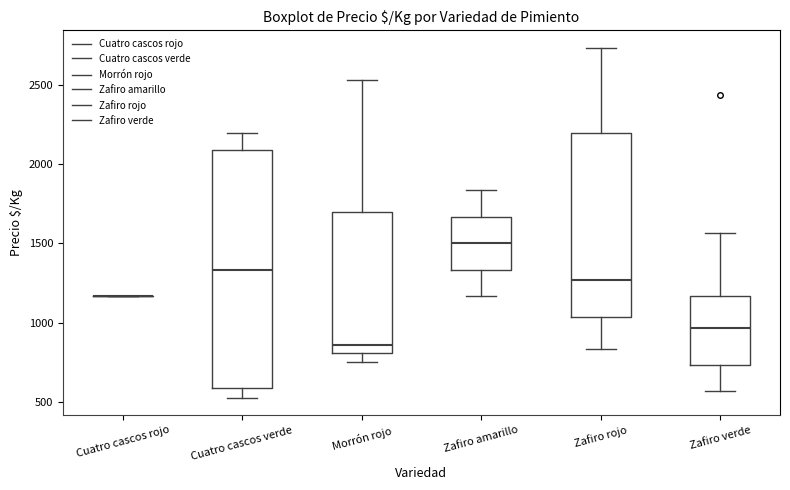

Reading left to right, read every box against the y-axis: the position of its median line, the range the box covers, and the ends of its whiskers. The values are not printed on the chart, so give them approximately, as read against the axis.

Cuatro cascos rojo: box collapsed to a line at 1150, whiskers 1150 to 1150
Cuatro cascos verde: median 1350, box 600 to 2100, whiskers 550 to 2200
Morrón rojo: median 850, box 800 to 1700, whiskers 750 to 2550
Zafiro amarillo: median 1500, box 1350 to 1650, whiskers 1150 to 1850
Zafiro rojo: median 1250, box 1050 to 2200, whiskers 850 to 2750
Zafiro verde: median 950, box 750 to 1150, whiskers 550 to 1550